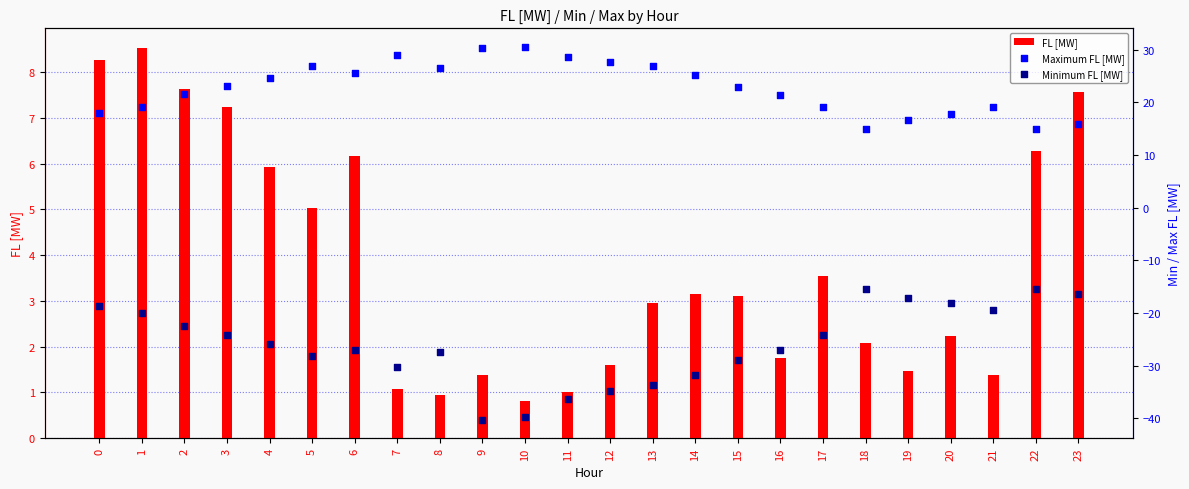

Which series has the largest total across all categories?

Maximum FL [MW]